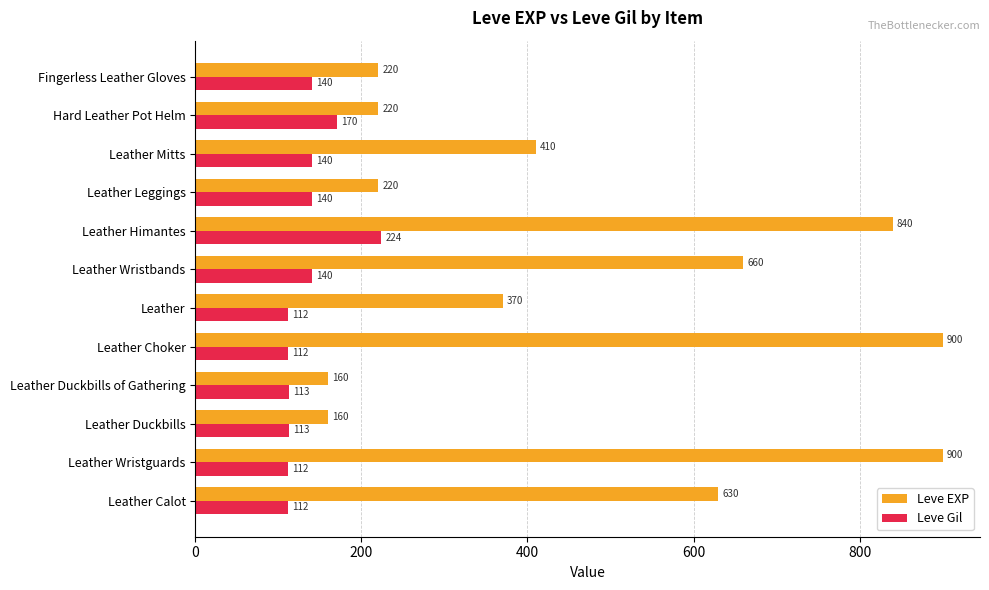

What value does the Leve Gil series have at Leather?

112